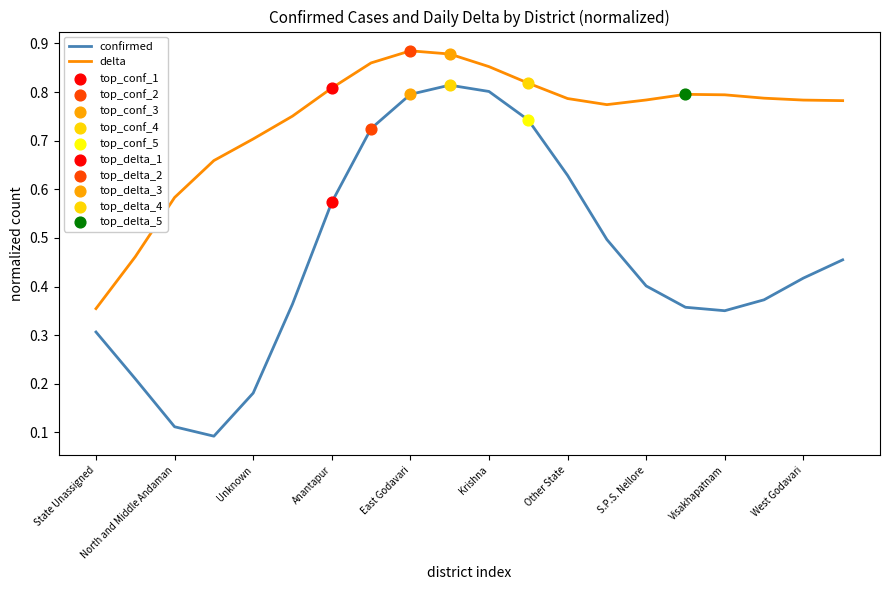

Which series has the largest range (max minus min)?

confirmed